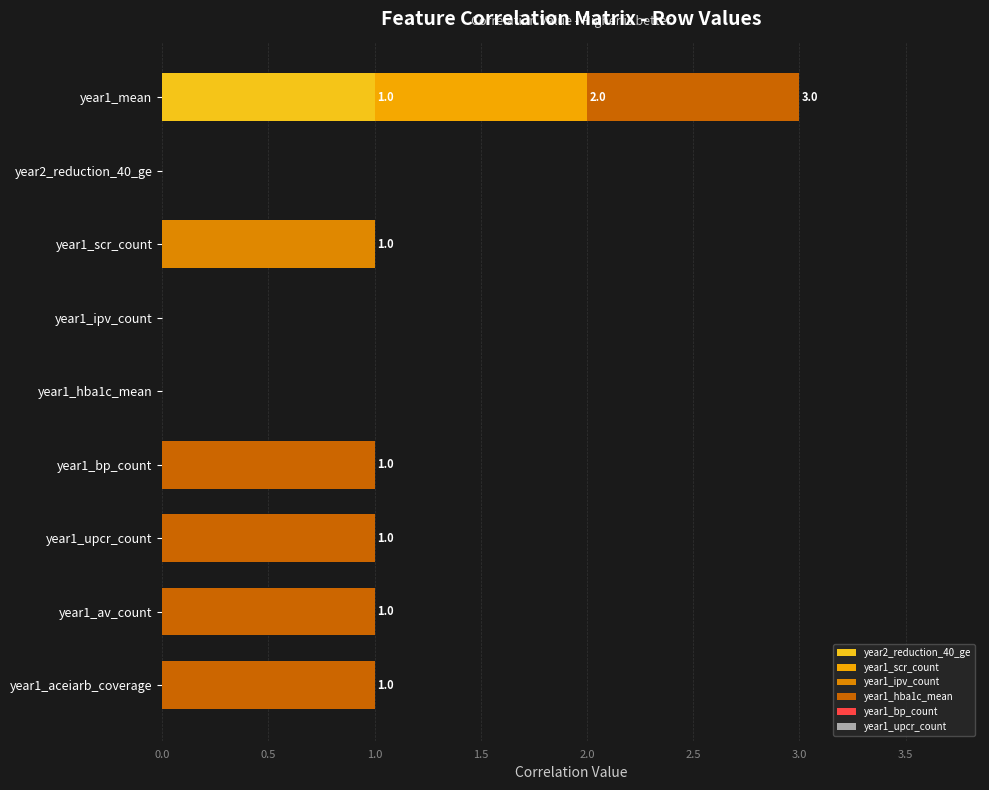

How many series are shown in this chart?

4